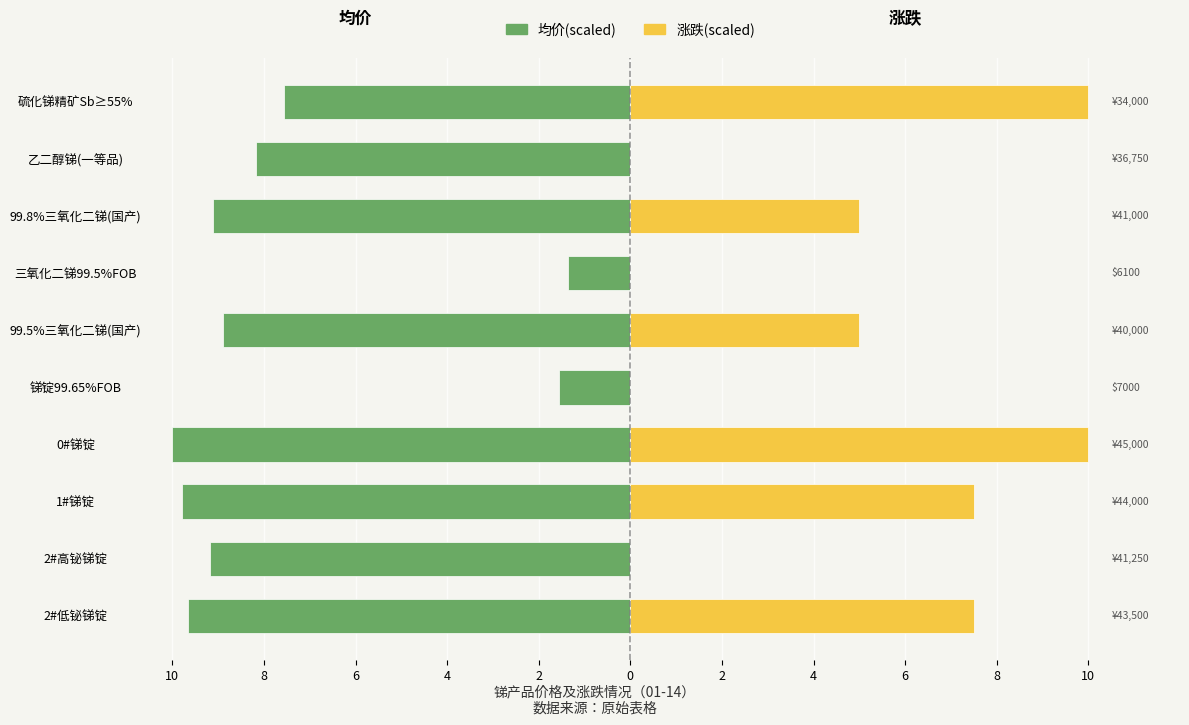

What is the difference between the 涨跌(scaled) values at 2#低铋锑锭 and 2#高铋锑锭?

7.5